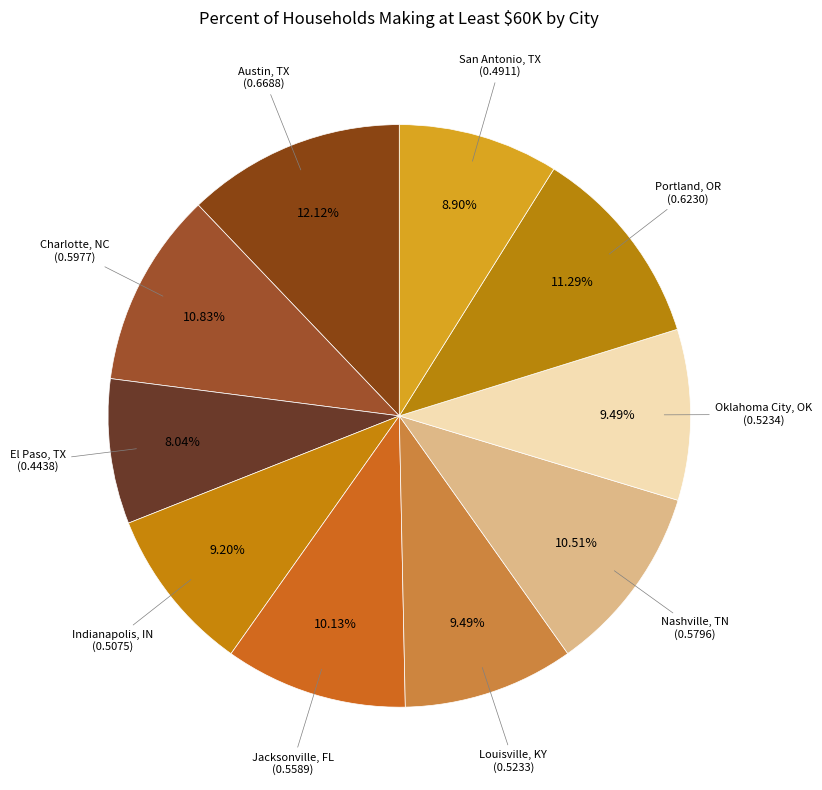

Is there any slice that represents more than half of the pie?

No